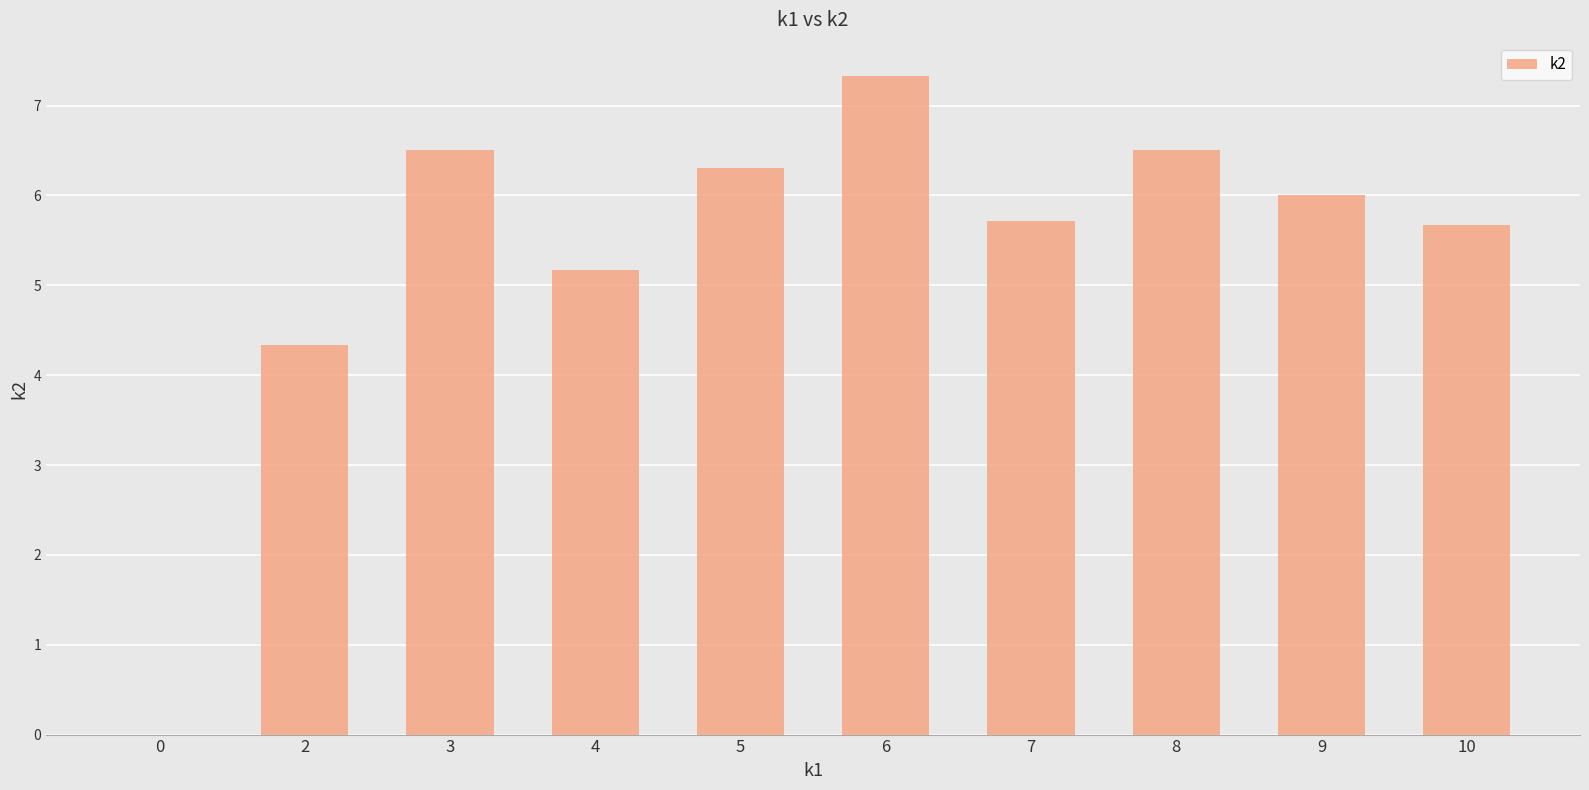

What is the sum of all values?

53.5